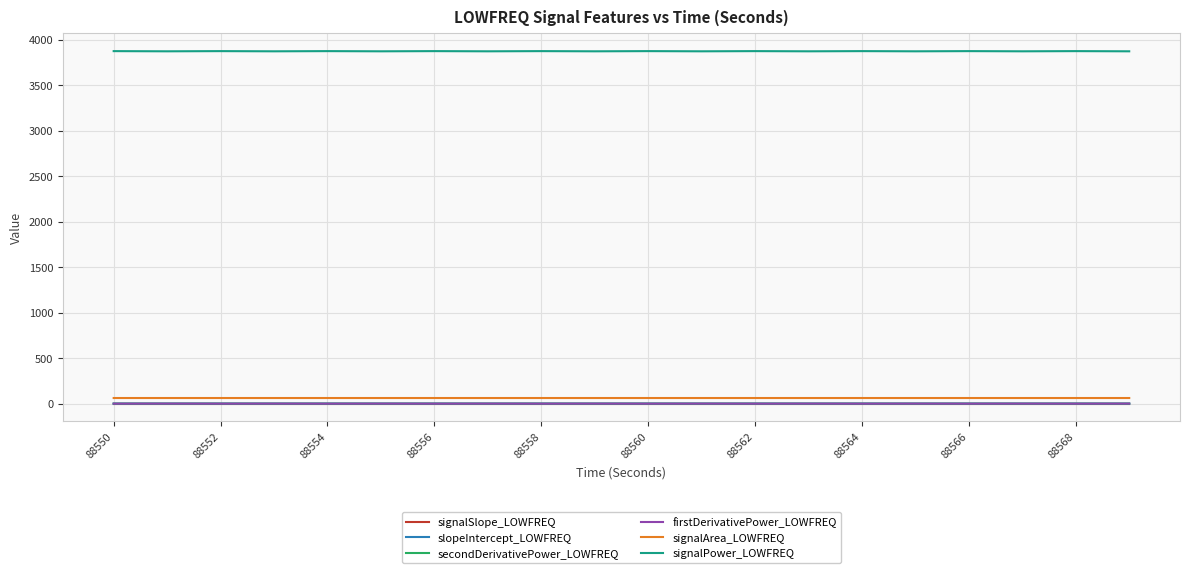

What is the greatest value displayed?

3873.0